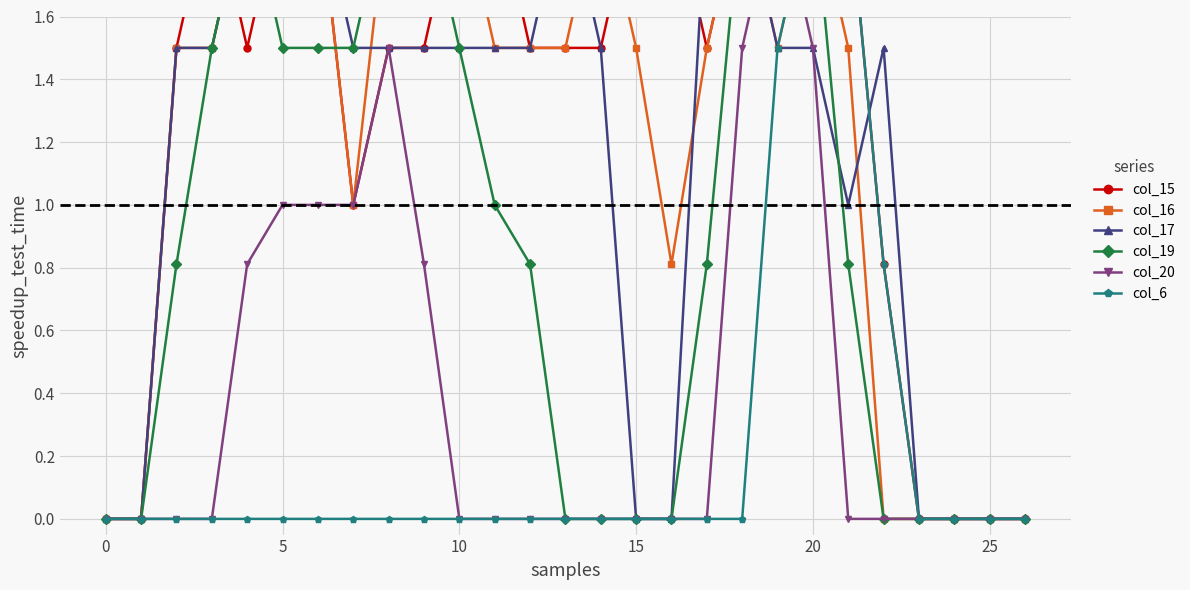

What is the difference between the maximum and second lowest values in the col_19 series?

2.0